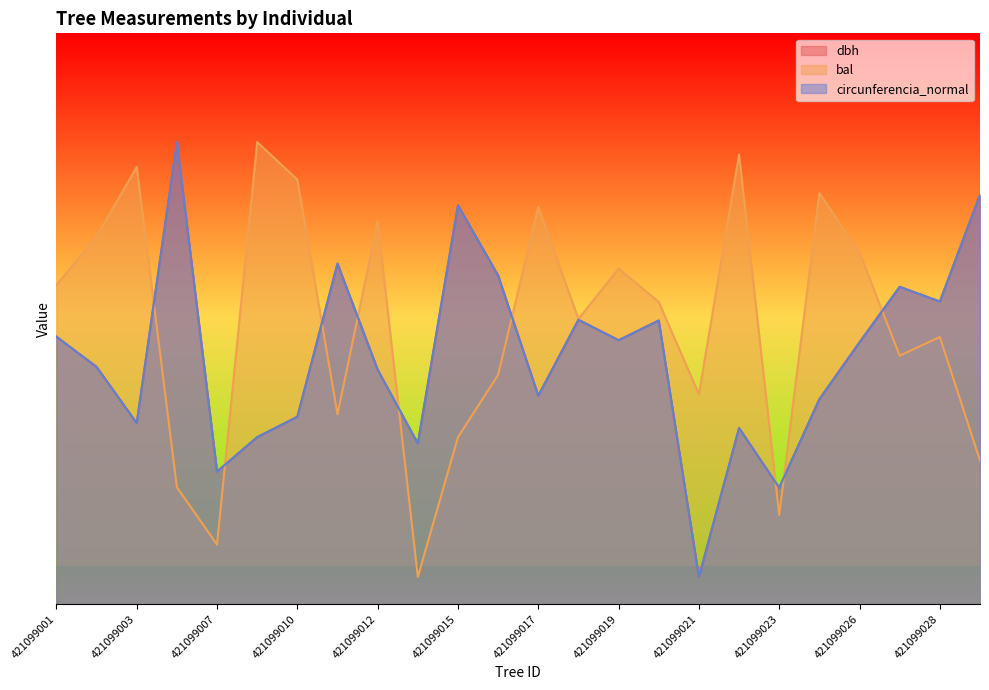

Reading left to right, extract all data points from this chart.

dbh: 98.4	87.3	66.6	170.0	48.8	61.4	68.9	125.3	86.3	59.1	146.7	120.9	76.7	104.6	97.1	104.3	10.0	64.8	42.8	75.4	96.3	116.8	111.3	150.6
bal: 117.4	135.3	160.8	43.0	21.9	170.0	156.1	69.9	140.7	10.0	61.4	84.4	146.2	104.9	123.5	111.2	77.2	165.4	32.8	151.2	129.4	91.4	98.3	52.8
circunferencia_normal: 98.4	87.3	66.6	170.0	48.8	61.4	68.9	125.3	86.3	59.1	146.7	120.9	76.7	104.6	97.1	104.3	10.0	64.8	42.8	75.4	96.3	116.7	111.3	150.6